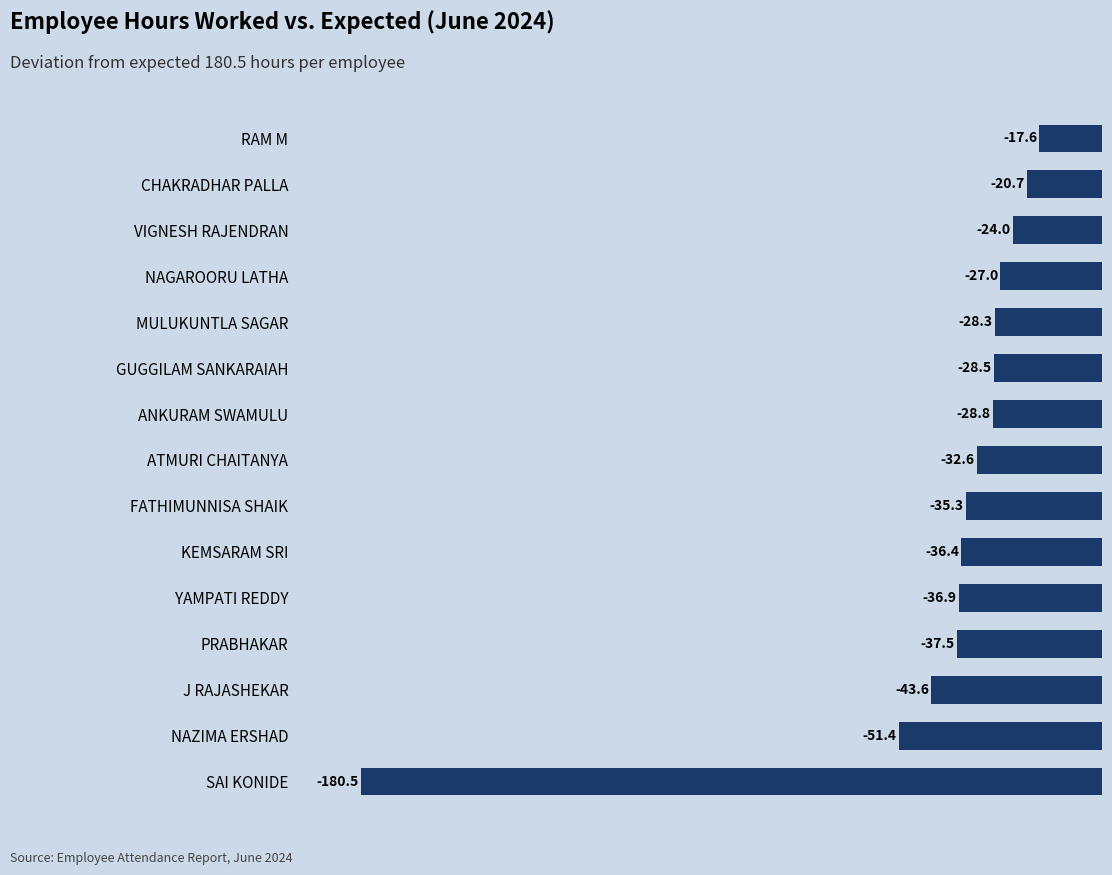

Which has a higher value, KEMSARAM SRI or NAGAROORU LATHA?

NAGAROORU LATHA